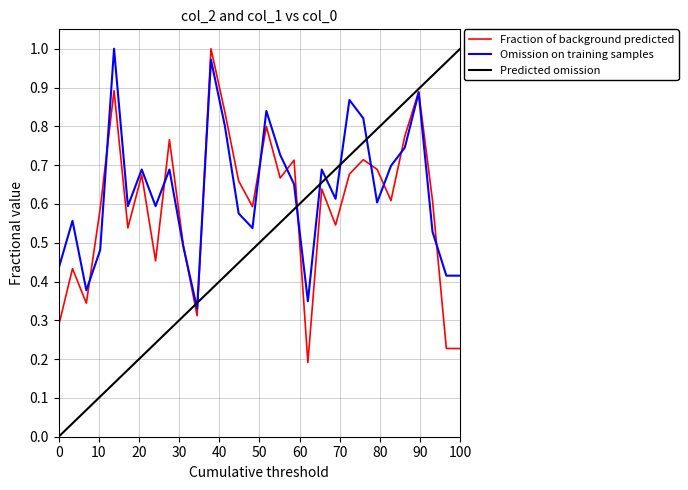

What is the difference between the second highest and minimum values in the col_1 series?

0.6